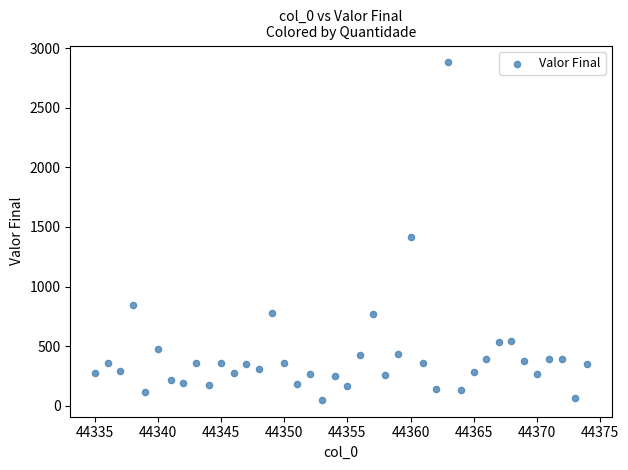

What Y value in the scatter plot is closest to 1465?

1412